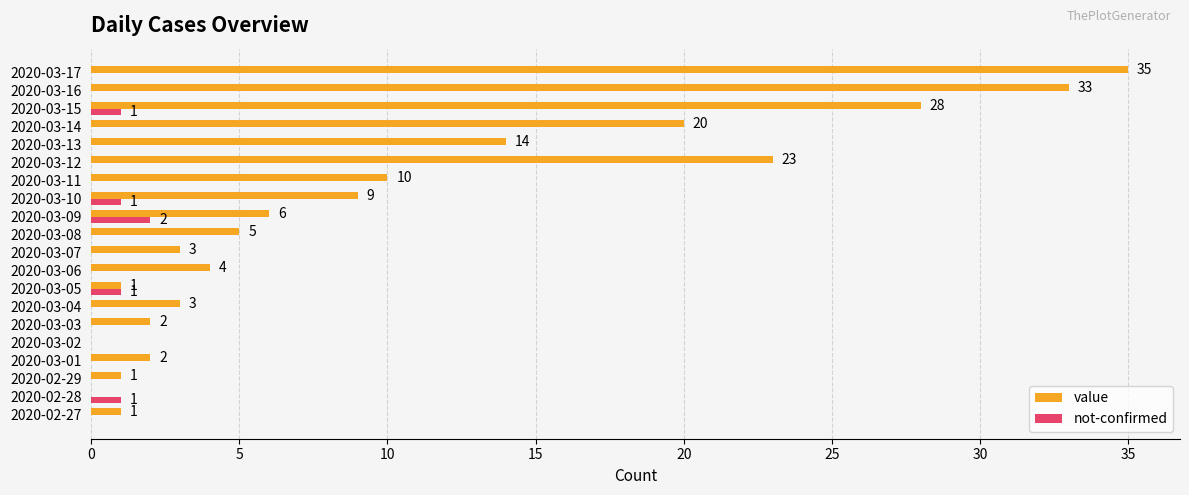

The value series shows 21 at 2020-03-02. True or false?

False